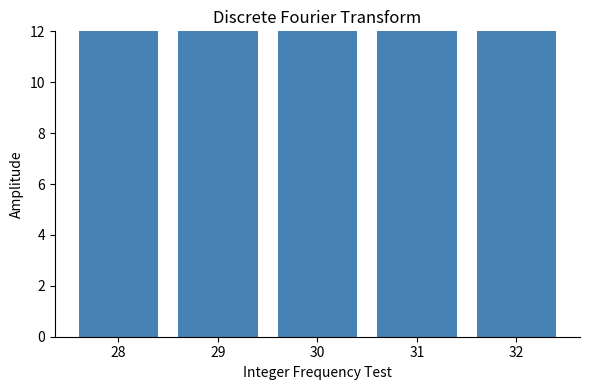

Read the value at 31.

50.8